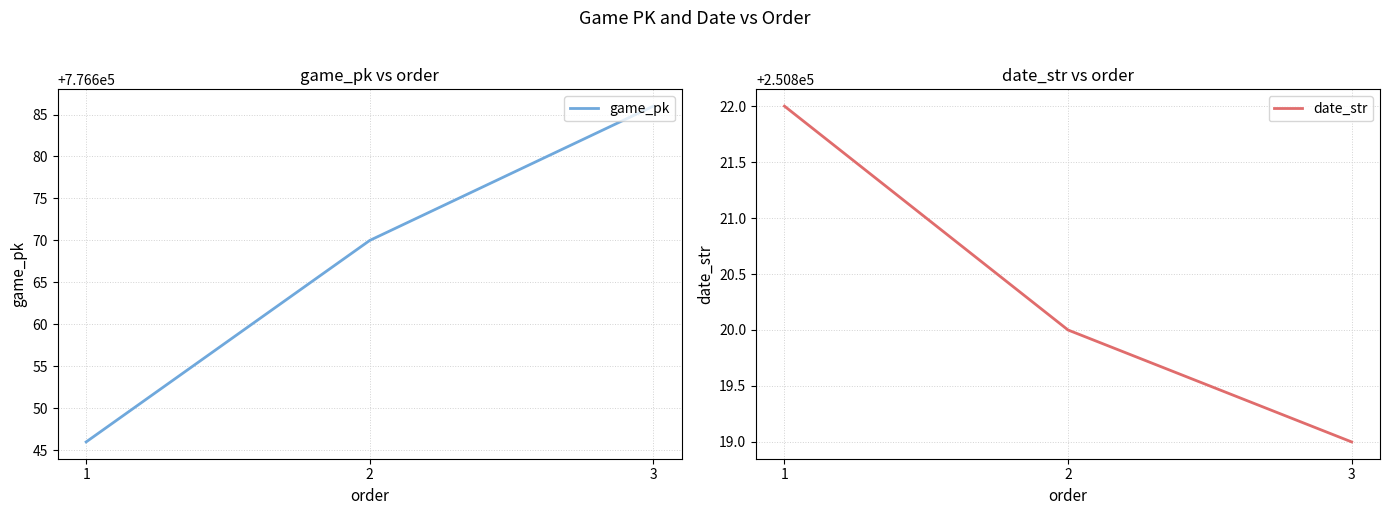

Does the chart display data point markers on the line(s)?

No